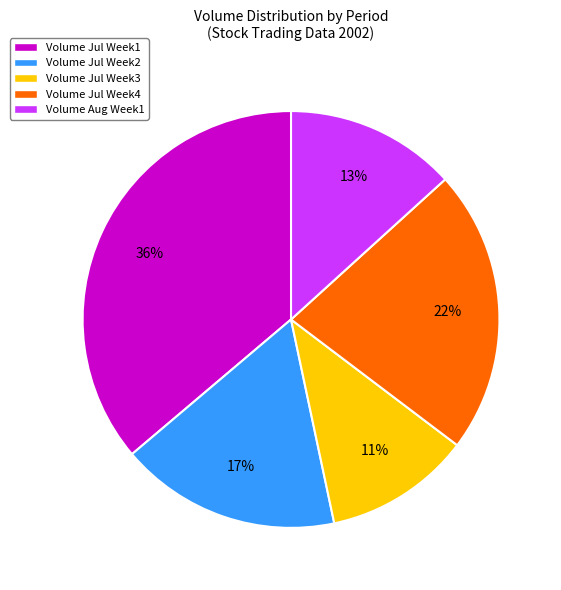

Which category has the biggest portion of the pie?

Volume Jul Week1